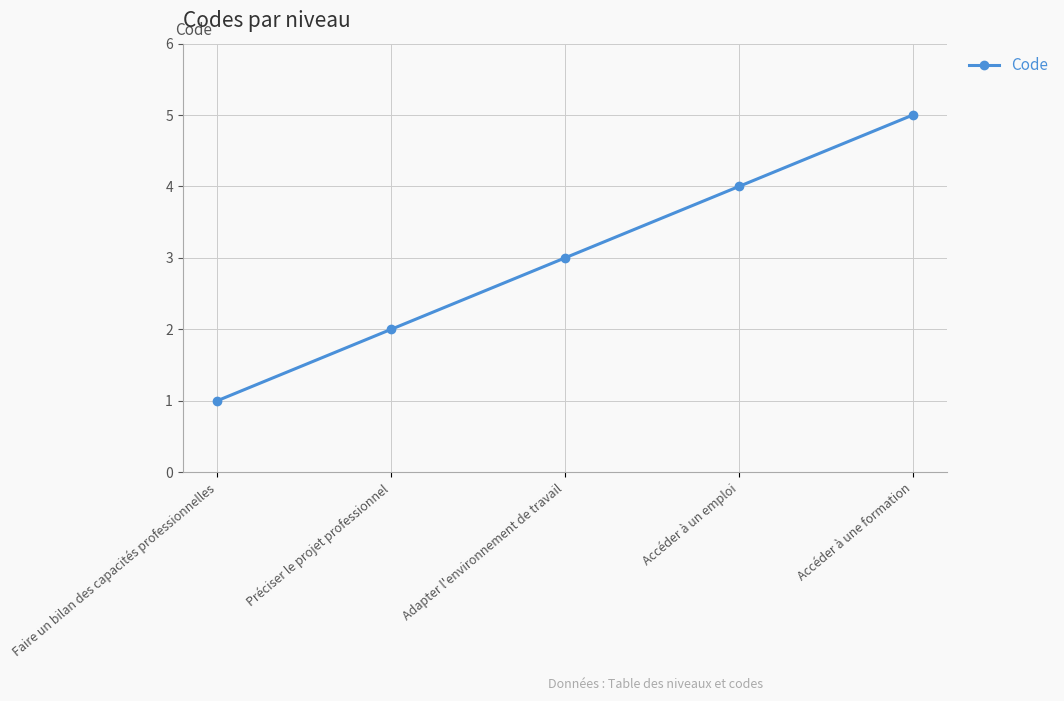

What is the sum of the values at Faire un bilan des capacités professionnelles and Accéder à une formation?

6